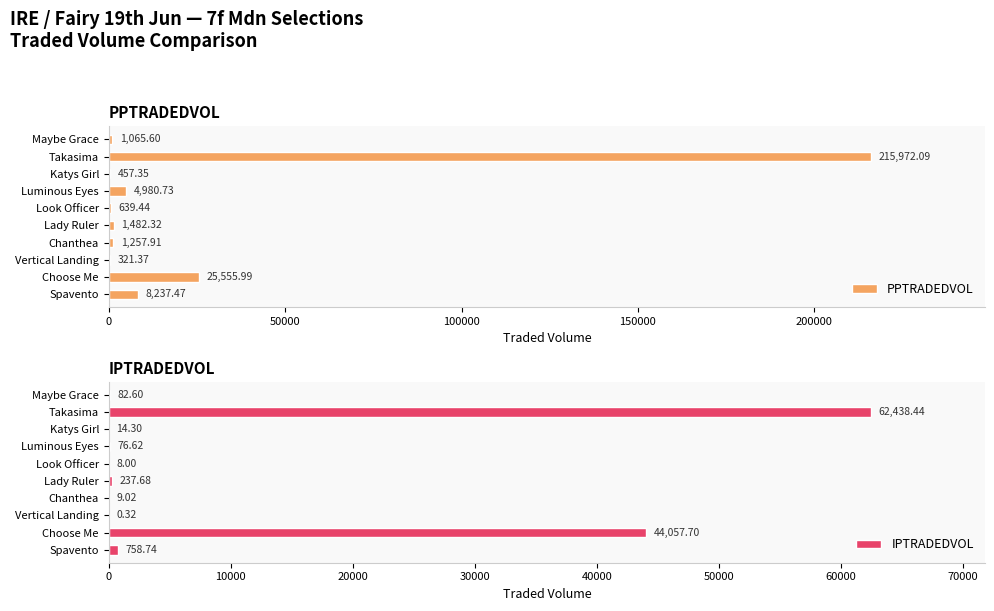

What is the sum of all PPTRADEDVOL values?

259970.3